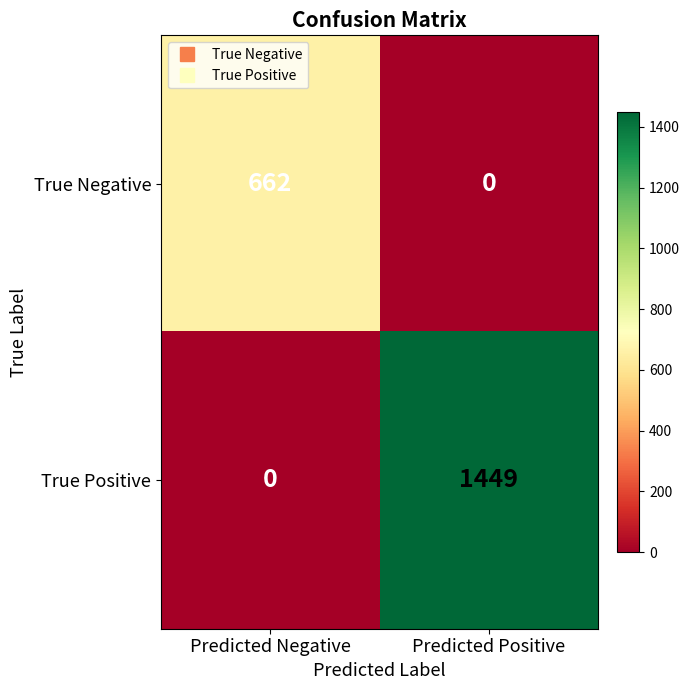

At how many categories does at least one series exceed 106?

2